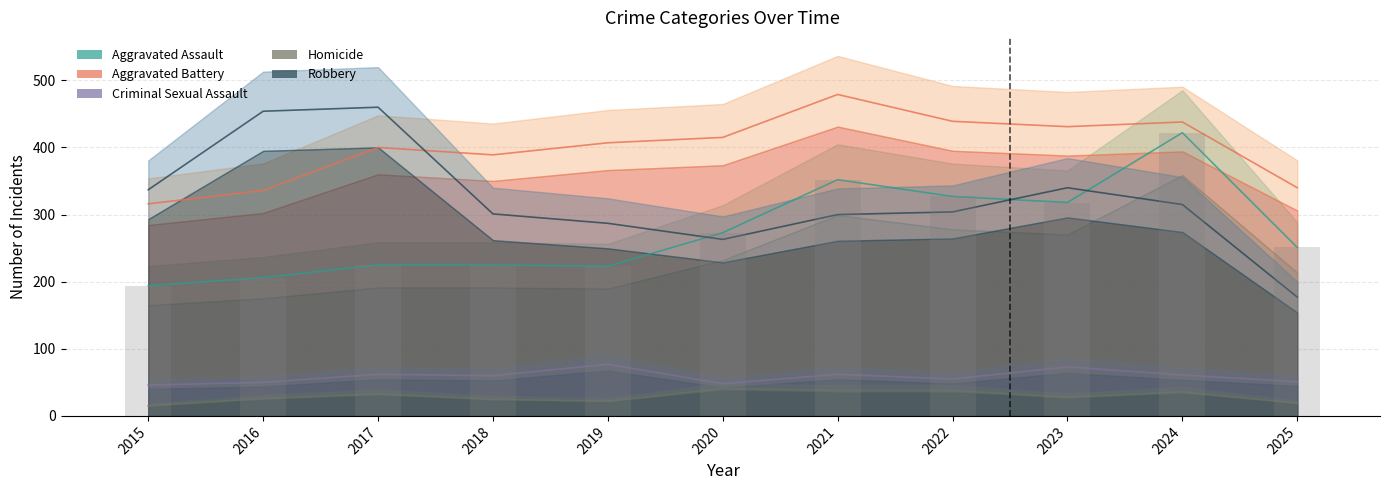

The value of Homicide at 2019 is 5. True or false?

False